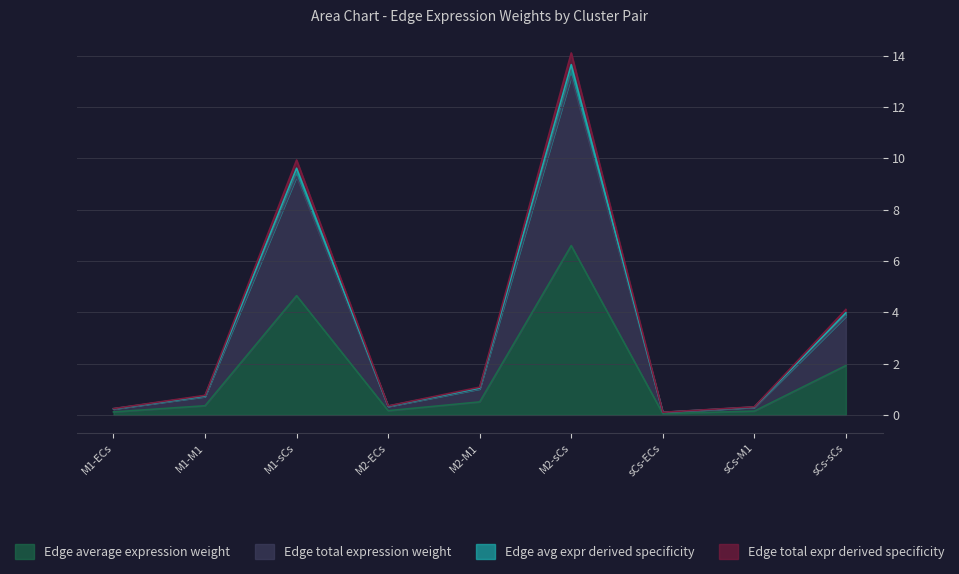

What is the difference between the highest and lowest values at M2-sCs?

7.5